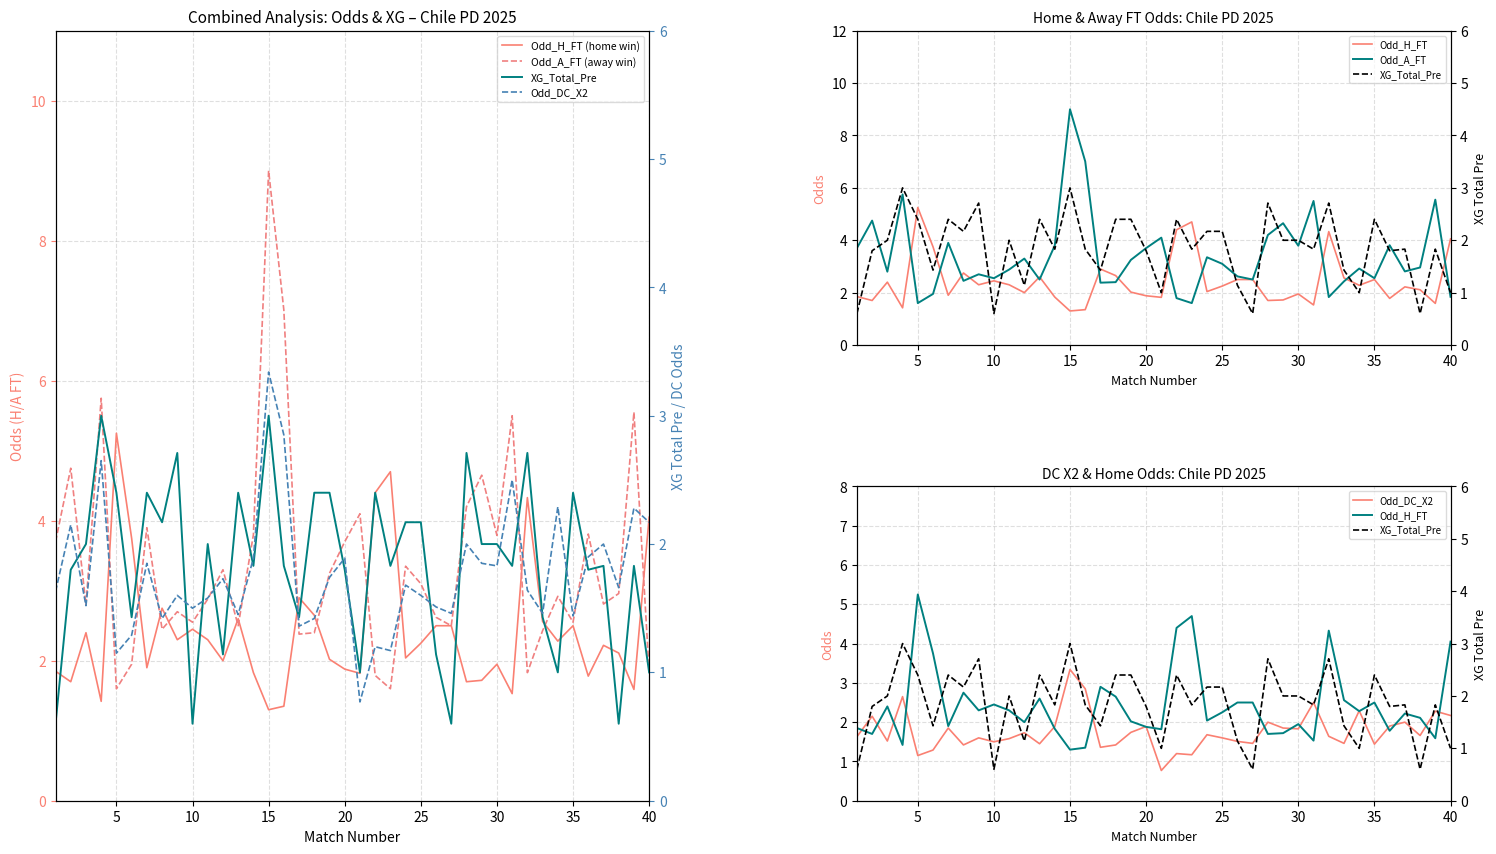

List the series in order of their peak value, highest first.

Odd_A_FT (away win), Odd_A_FT, Odd_H_FT (home win), Odd_H_FT, Odd_DC_X2, XG_Total_Pre